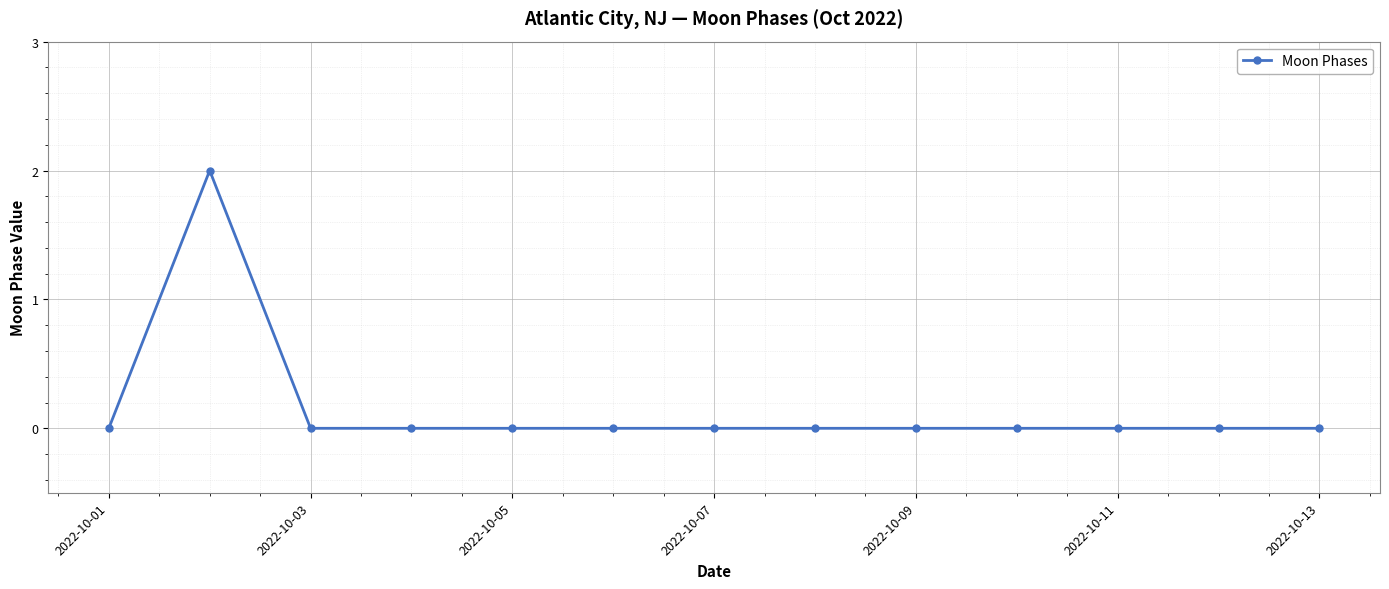

Reading left to right, extract all data points from this chart.

0	2	0	0	0	0	0	0	0	0	0	0	0